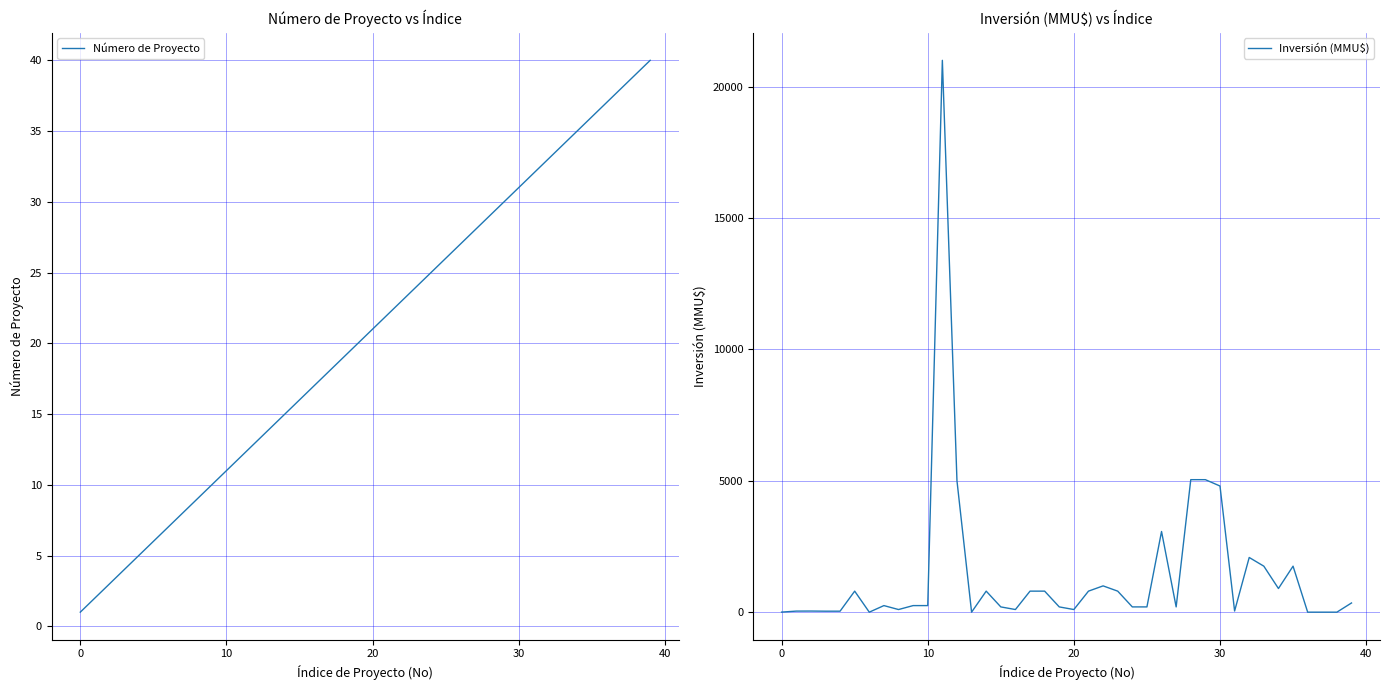

What is the sum of the Inversión (MMU$) values at 25 and 37?

200.0